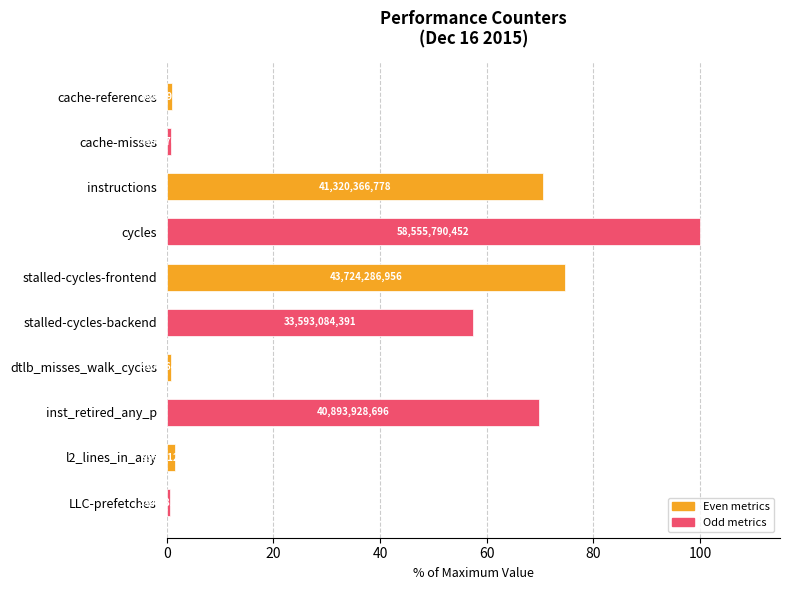

How many bars are there in total?

10